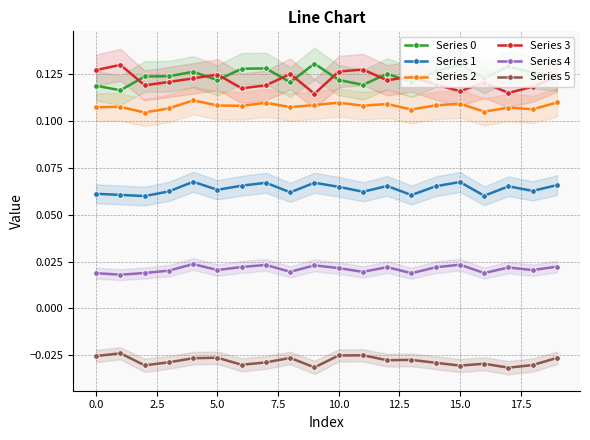

True or false: Series 0 and Series 5 cross at least once.

False